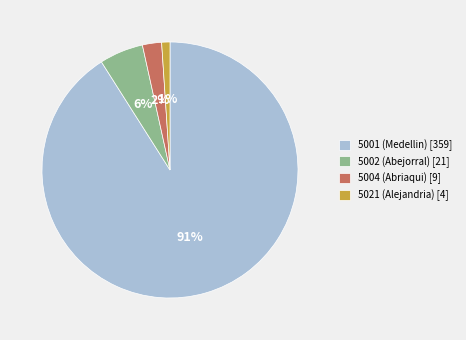

Between 5001 (Medellin) [359] and 5002 (Abejorral) [21], which is larger?

5001 (Medellin) [359]